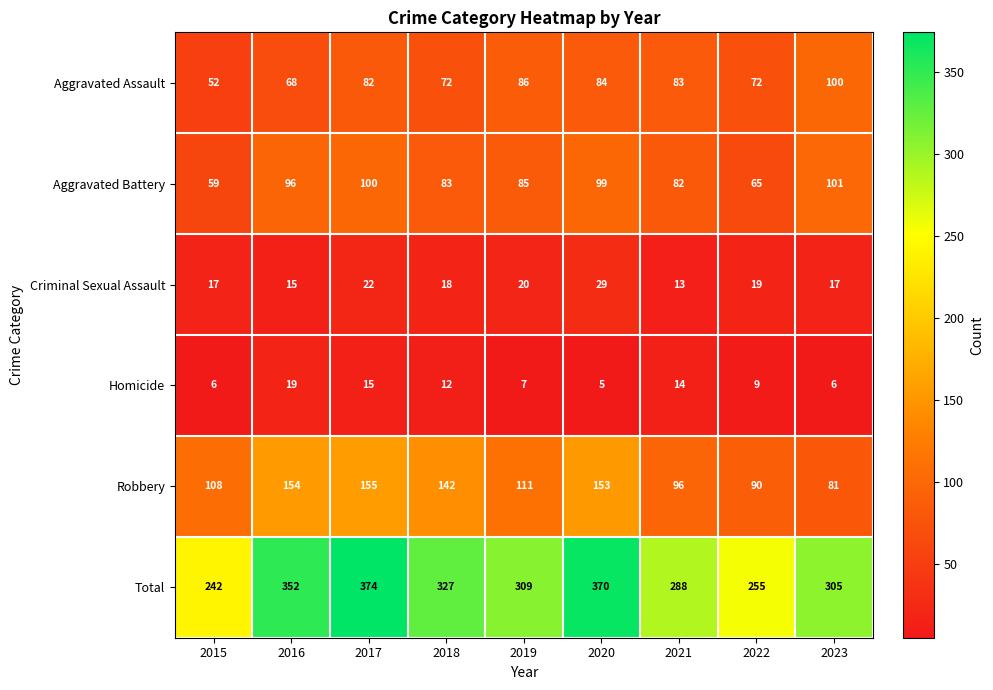

What is the smallest value displayed?

5